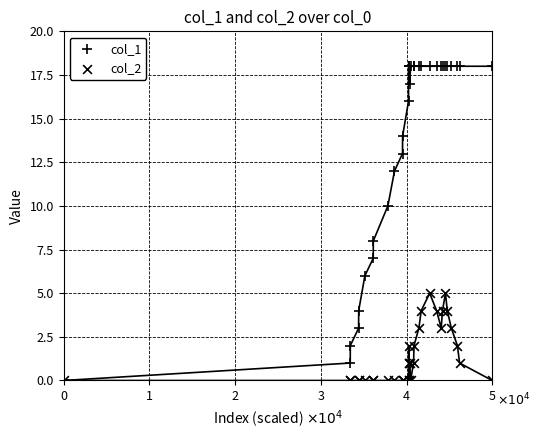

Which series reaches the maximum Y coordinate?

col_1